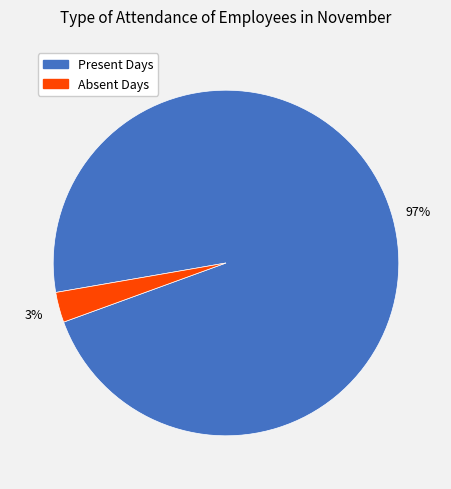

Is there a majority slice in this chart?

Yes